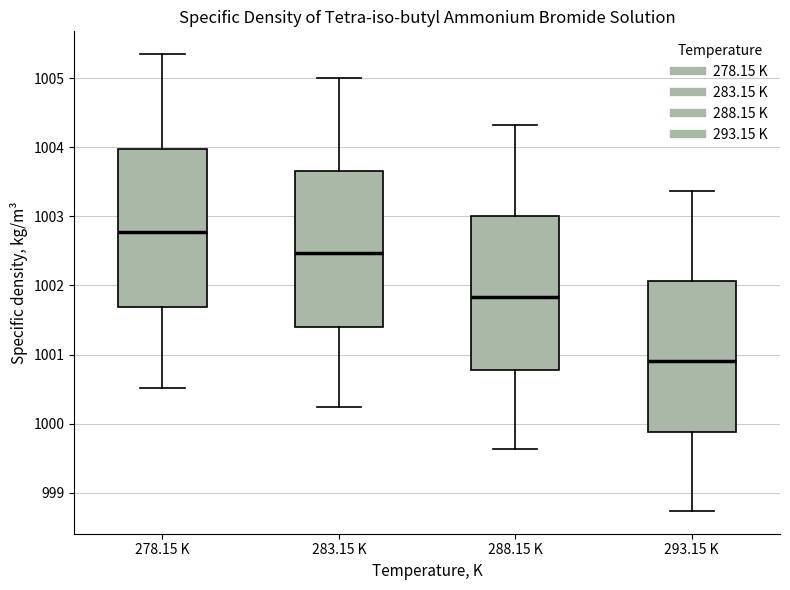

Reading left to right, read every box against the y-axis: the position of its median line, the range the box covers, and the ends of its whiskers. The values are not printed on the chart, so give them approximately, as read against the axis.

278.15 K: median 1002.8, box 1001.7 to 1004.0, whiskers 1000.5 to 1005.4
283.15 K: median 1002.5, box 1001.4 to 1003.7, whiskers 1000.2 to 1005.0
288.15 K: median 1001.8, box 1000.8 to 1003.0, whiskers 999.6 to 1004.3
293.15 K: median 1000.9, box 999.9 to 1002.1, whiskers 998.7 to 1003.4